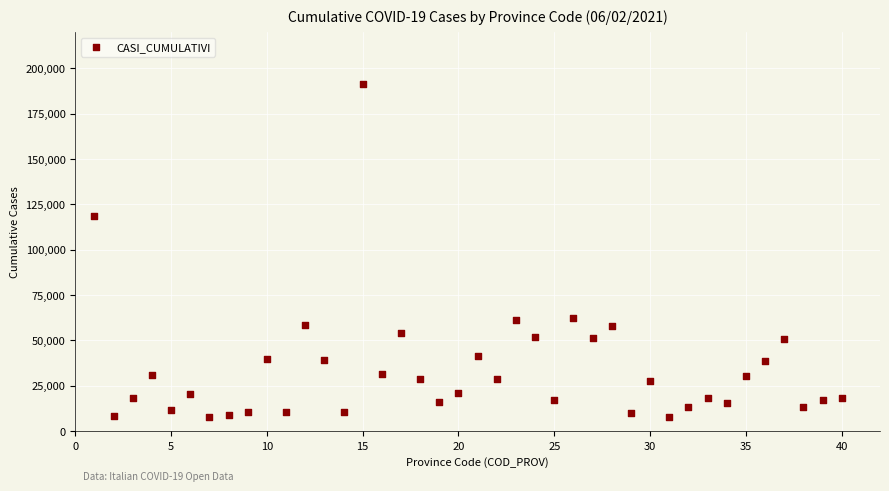

What Y value in the scatter plot is closest to 99742?

118702